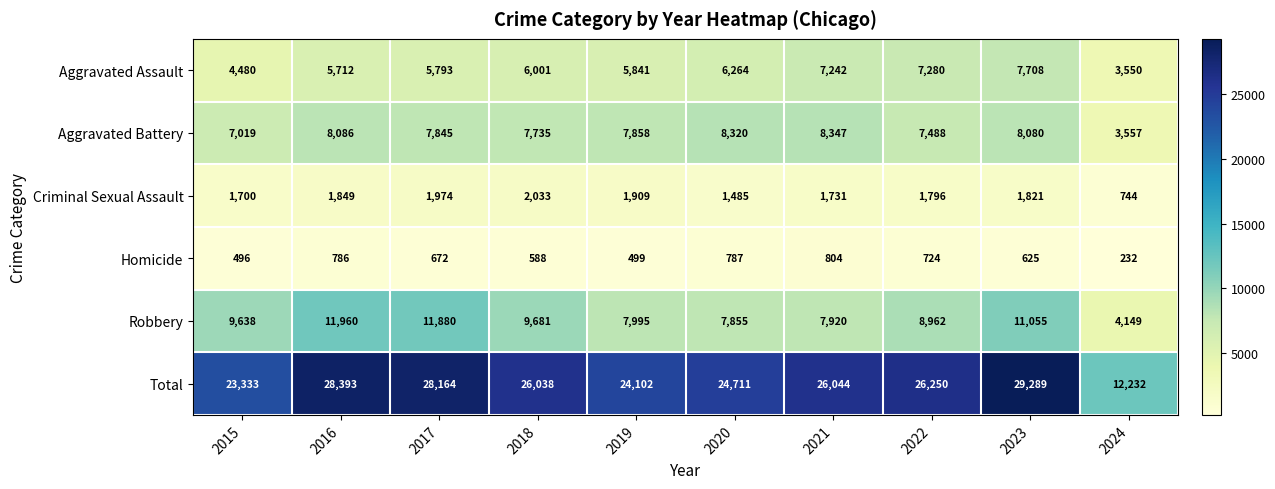

Which series has the largest total across all categories?

Total